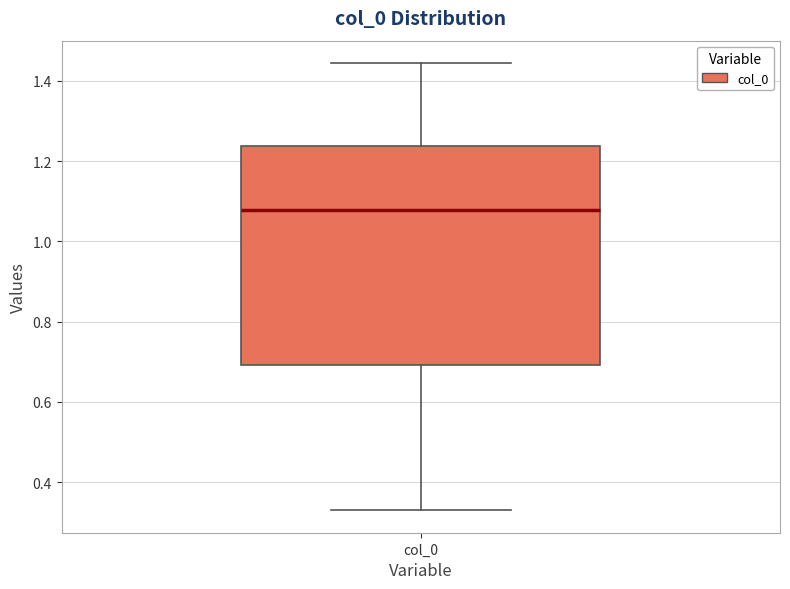

Transcribe this box plot: give where the median line is, the range the box spans, and where the two whiskers end, as read against the y-axis. The values are not printed on the chart, so give them approximately, as read against the axis.

median 1.08, box 0.70 to 1.24, whiskers 0.32 to 1.44